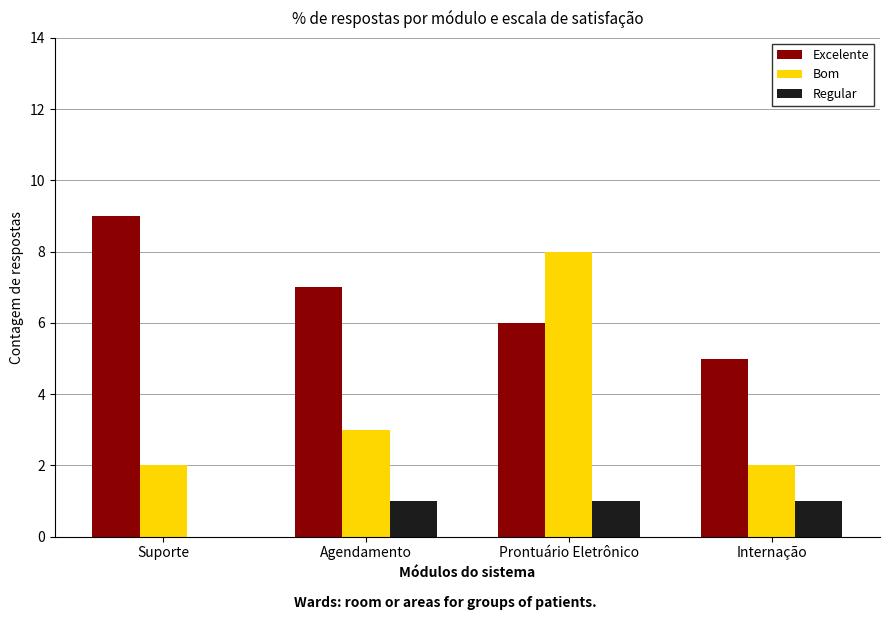

The value of Bom at Agendamento is 2. True or false?

False